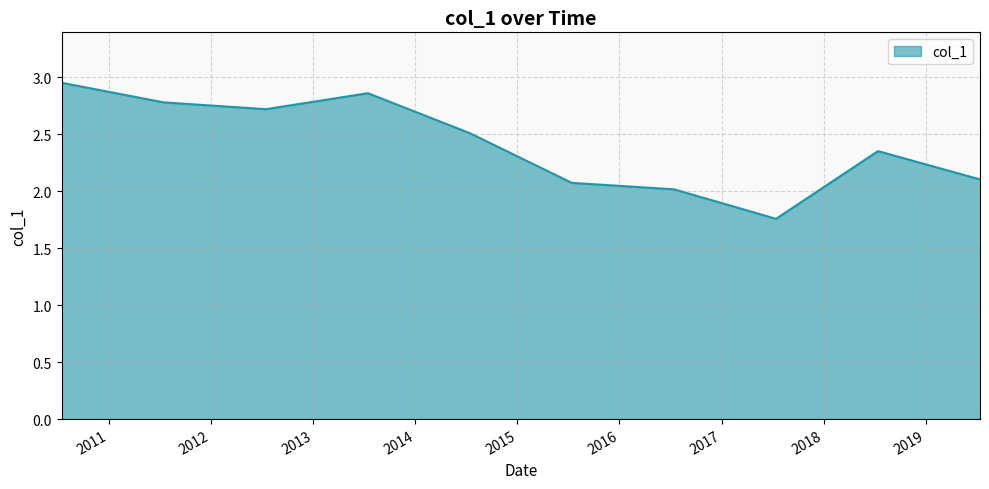

What is the difference between the maximum and minimum values?

1.2